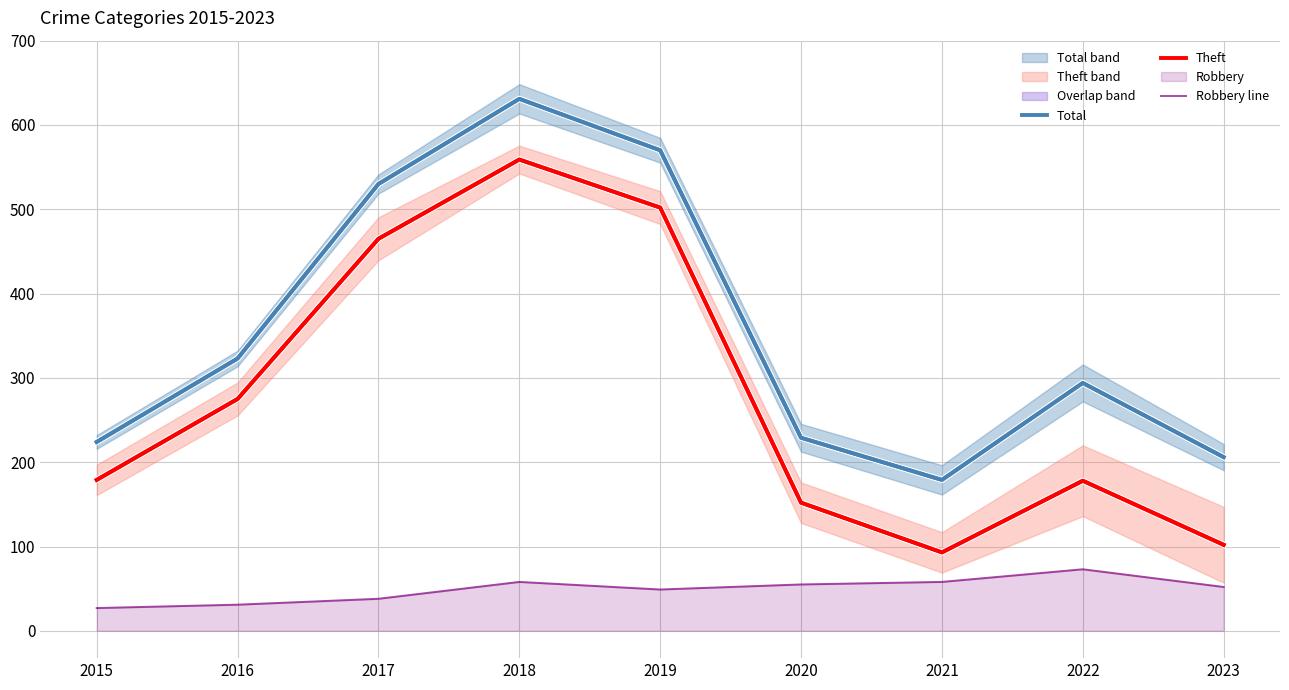

What is the sum of the Theft values at 2021 and 2016?

368